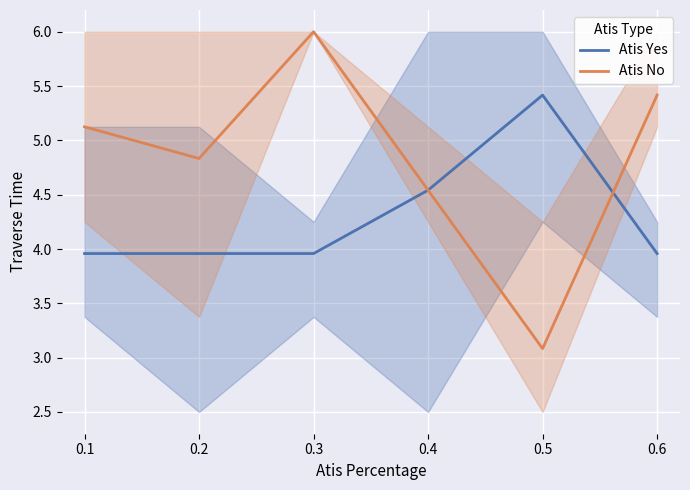

What is the spread (max minus min) of values at 0.5?

2.3